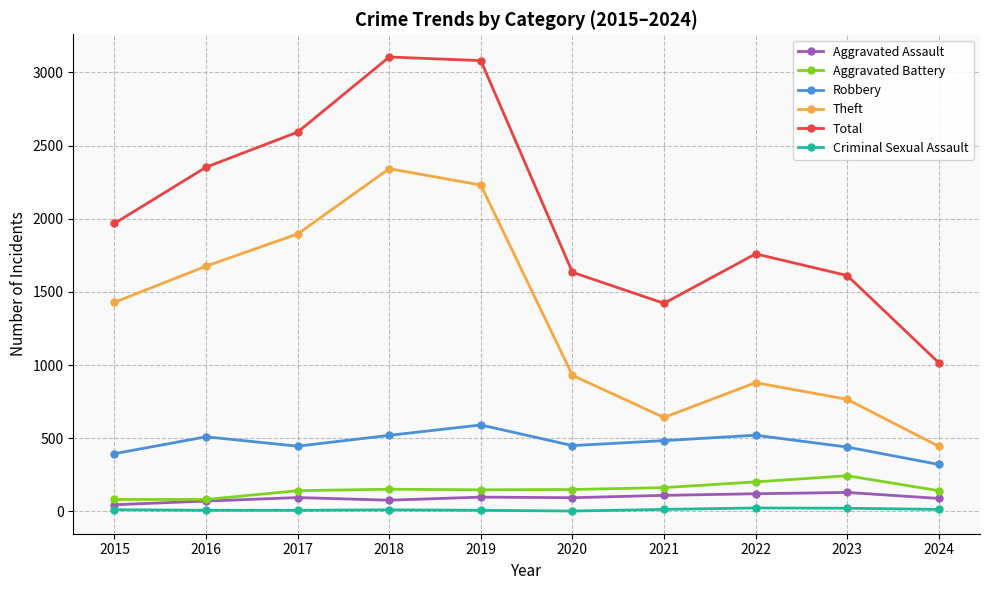

True or false: Robbery has a value of 440 at 2023.

True